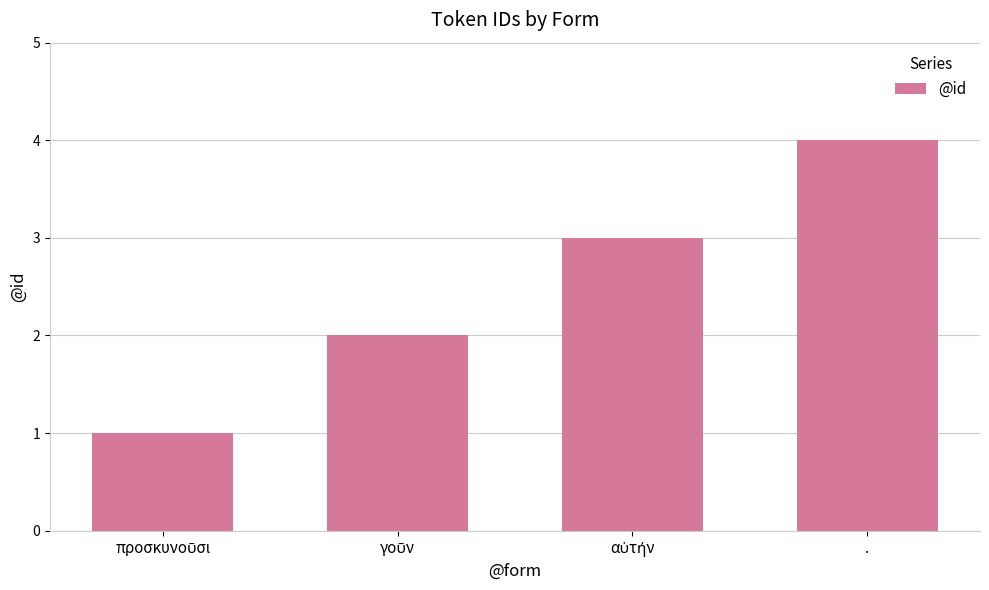

Count the values in the range 2 to 4.

3